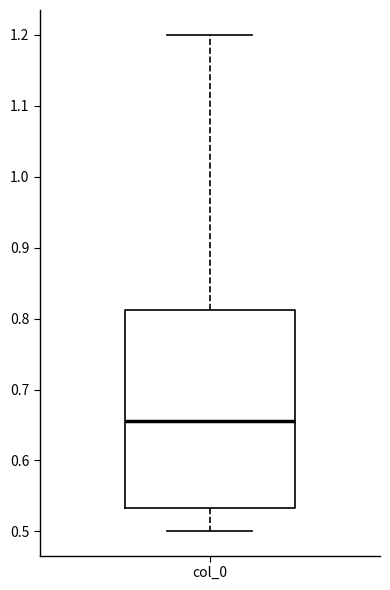

Where does the median line of the box for col_0 sit on the y-axis? The values are not printed on the chart, so give them approximately, as read against the axis.

0.66